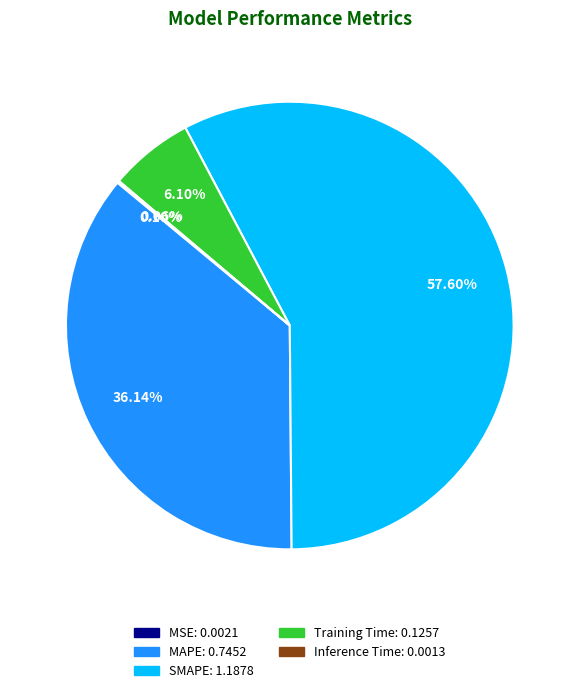

Is the sum of MAPE and Training Time greater than half?

No